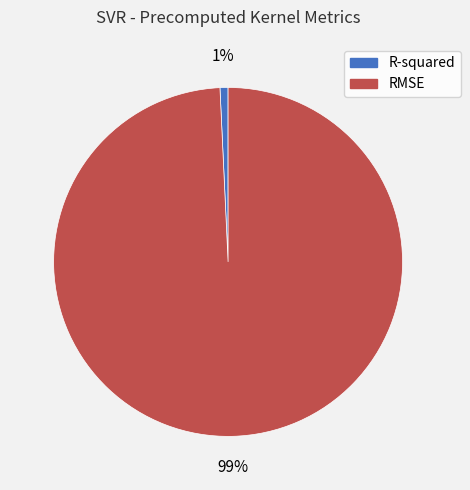

To the nearest percent, what portion does RMSE represent?

99%